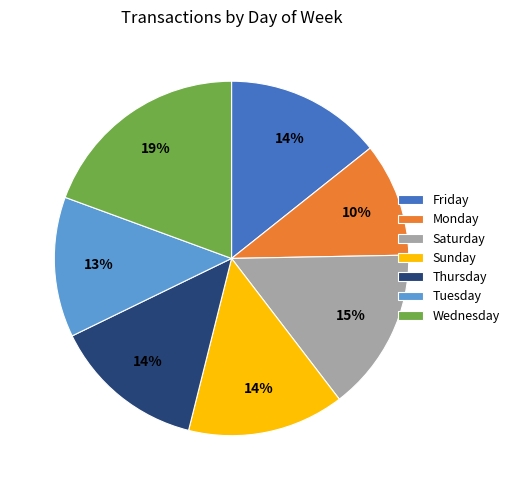

Which slice is the smallest?

Monday